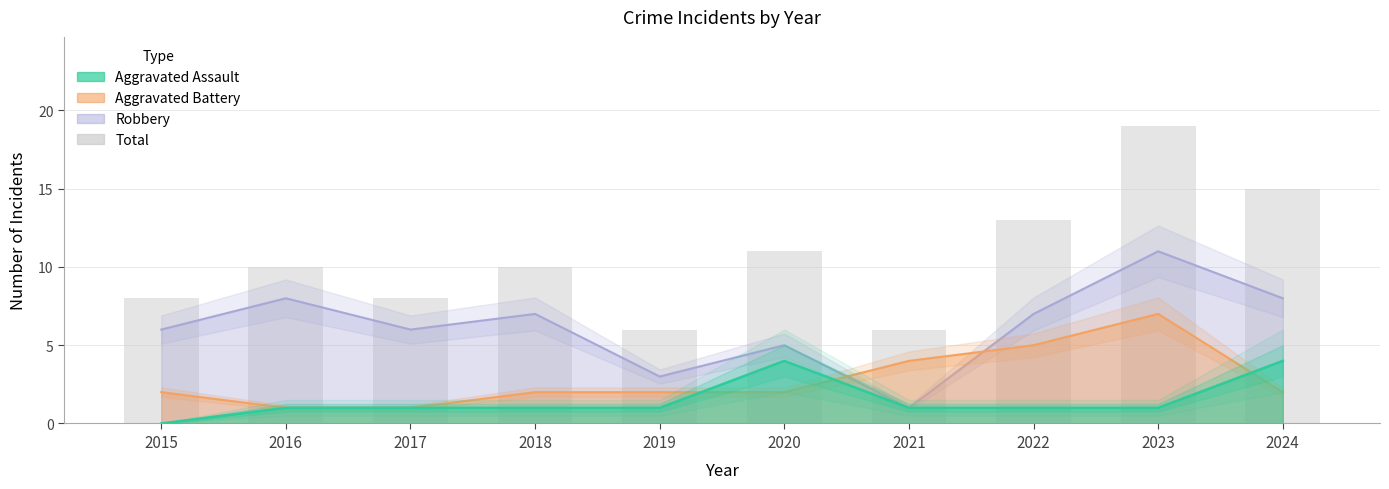

Reading right to left, transcribe all the data shown in this chart.

2024=15	2023=19	2022=13	2021=6	2020=11	2019=6	2018=10	2017=8	2016=10	2015=8